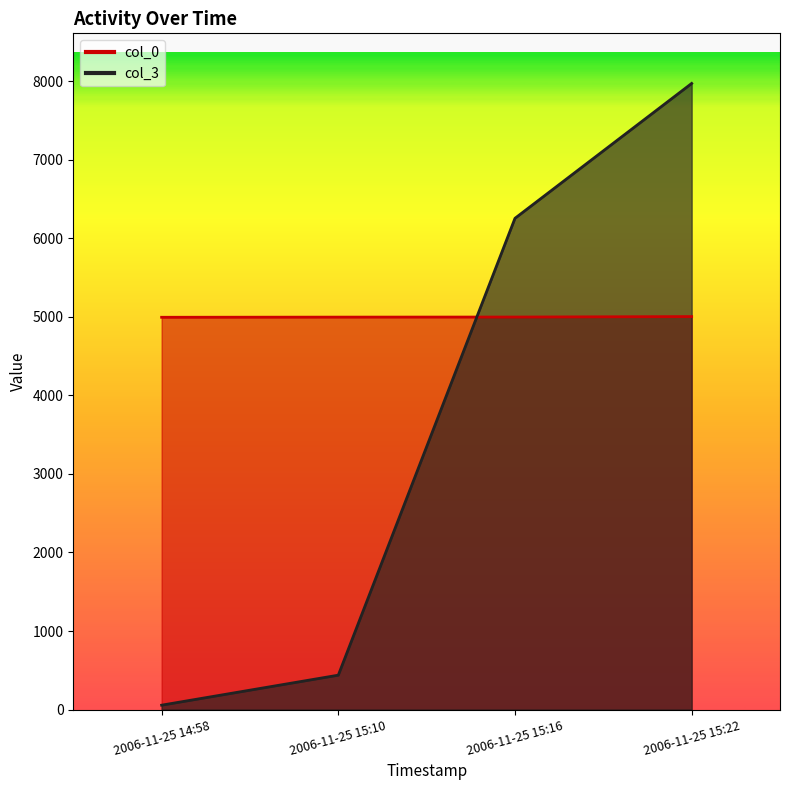

How many intersections are there between col_3 and col_0?

1